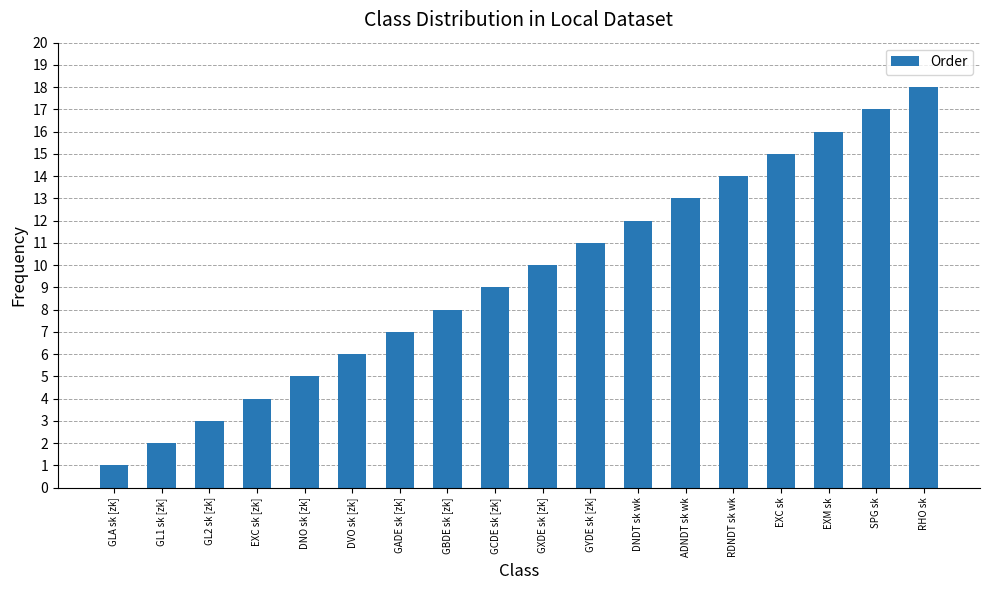

How many data points are less than 10?

9